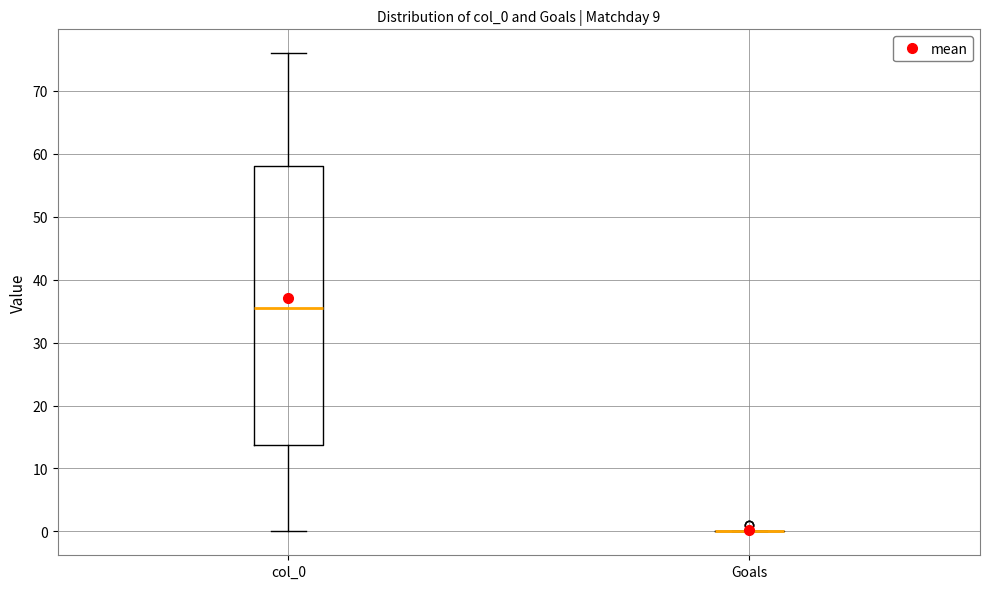

Reading left to right, transcribe this box plot: for each box, give where its median line is, the range the box spans, and where its two whiskers end, as read against the y-axis. The values are not printed on the chart, so give them approximately, as read against the axis.

col_0: median 36, box 14 to 58, whiskers 0 to 76
Goals: box collapsed to a line at 0, whiskers 0 to 0